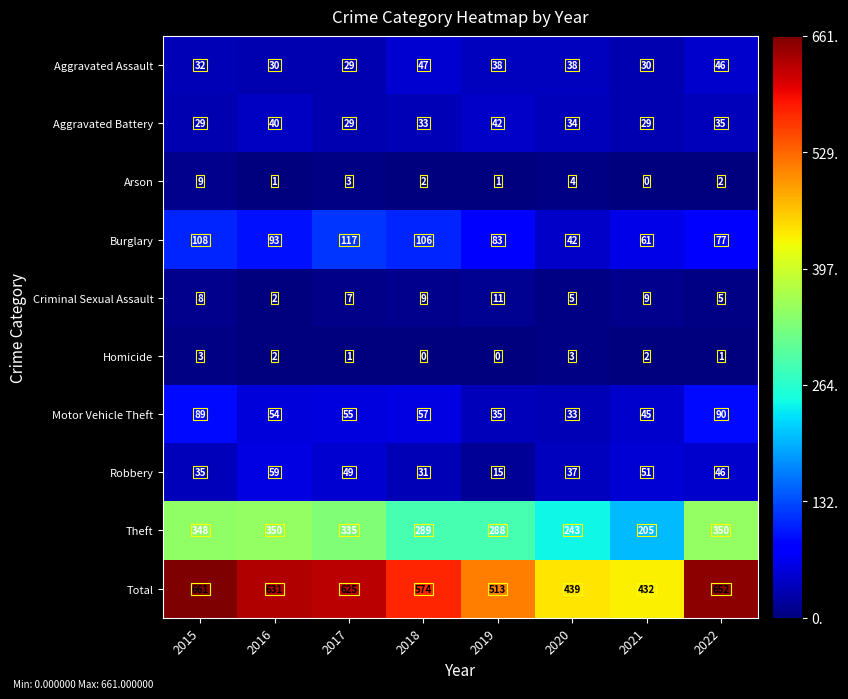

What is the total value across all series at 2015?

1322